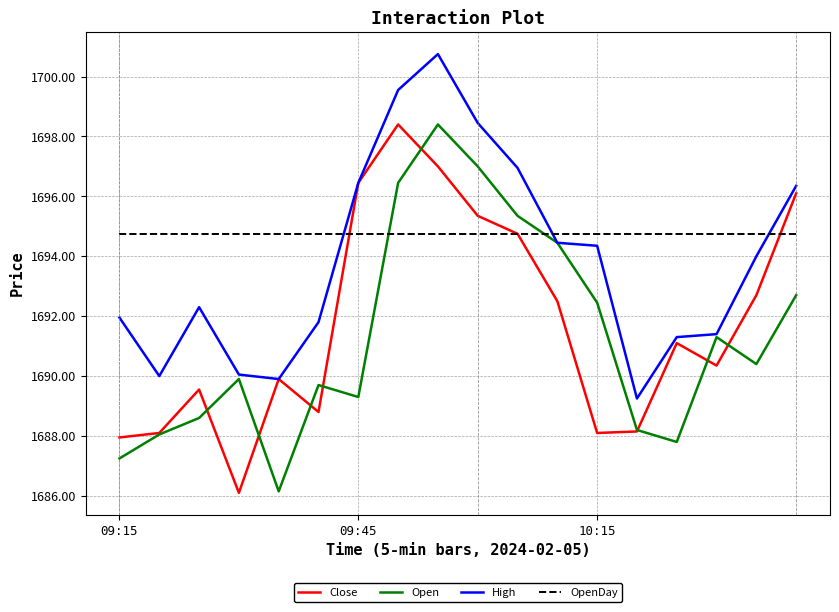

Which series ends up on top after the final intersection of OpenDay and Open?

OpenDay